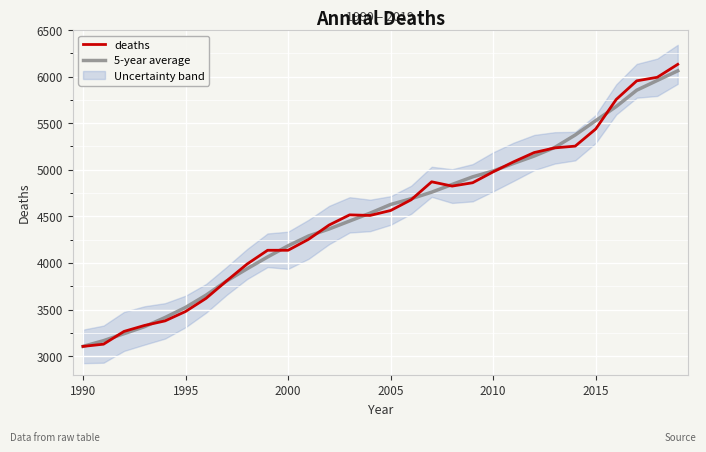

The value of deaths at 2005 is 4563.0. True or false?

True